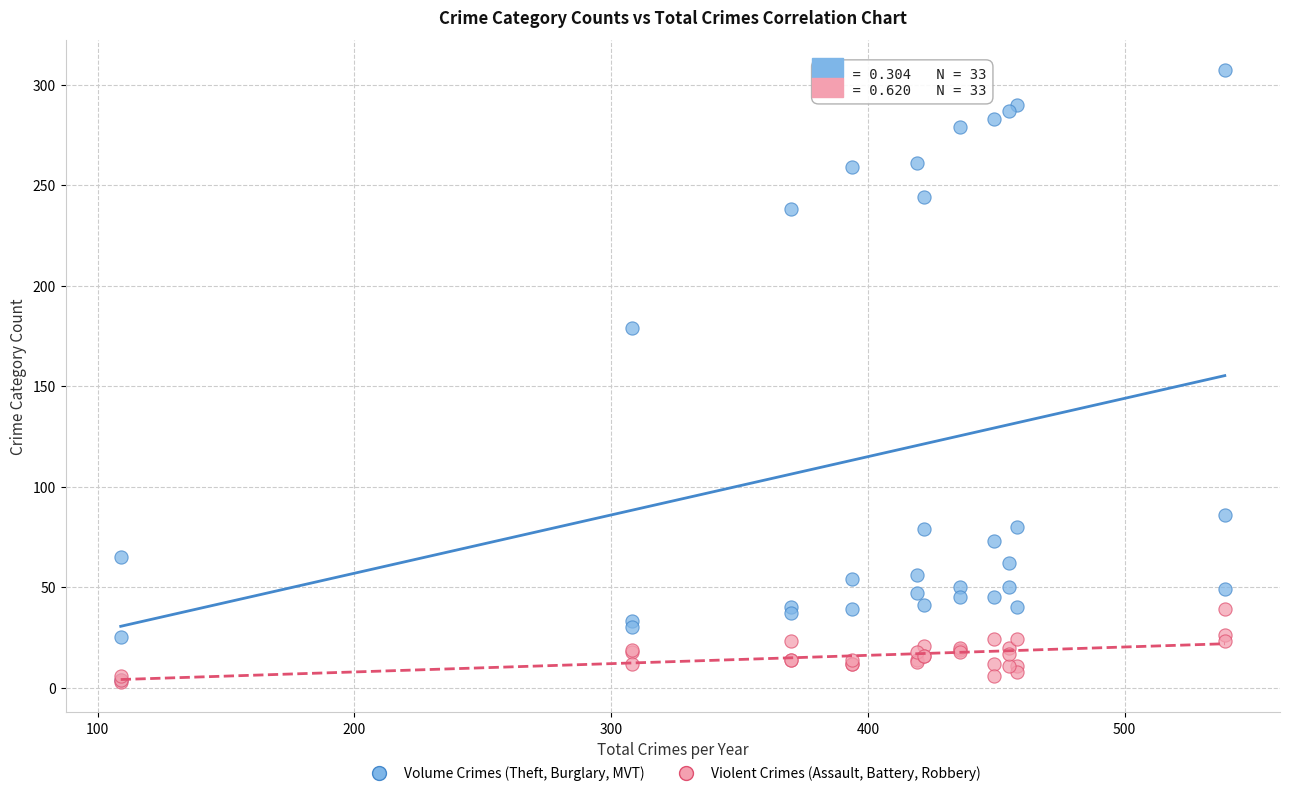

What are all the series names shown in the legend?

Volume Crimes (Theft, Burglary, MVT), Violent Crimes (Assault, Battery, Robbery)